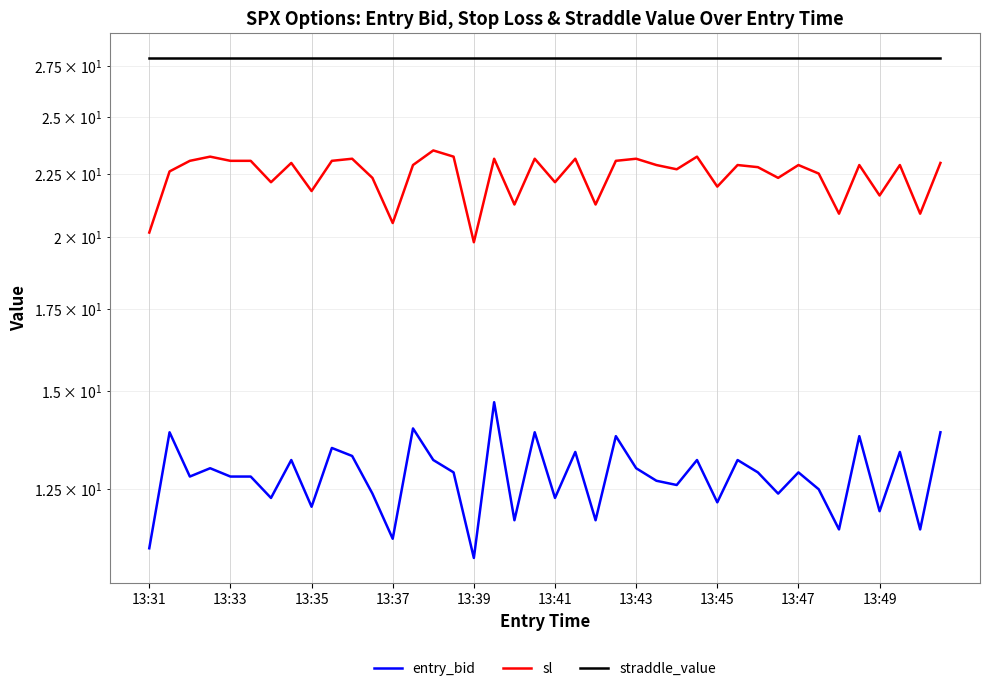

What is the difference between the highest and lowest values at 38?

16.3